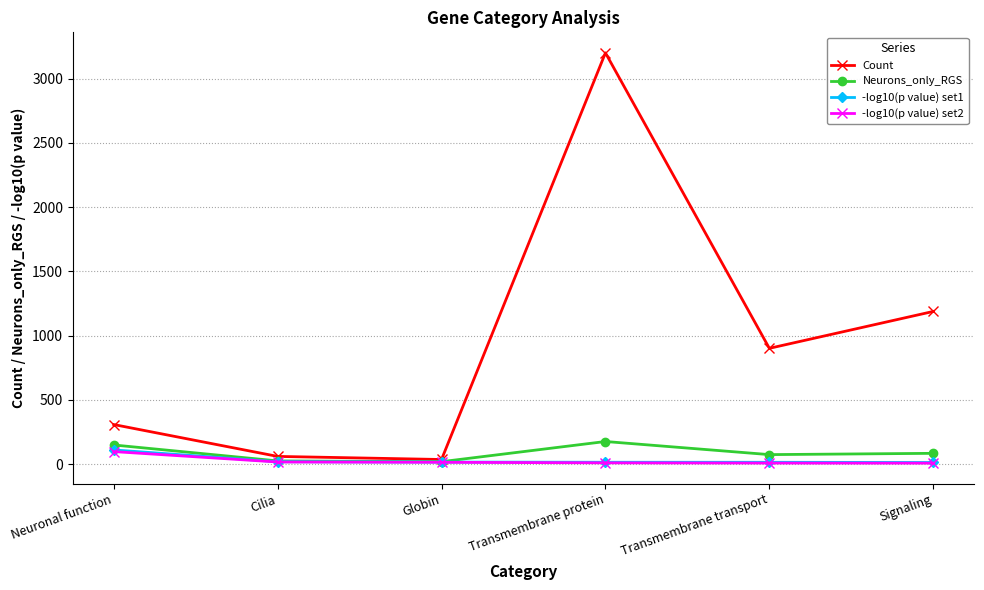

Read the -log10(p value) set1 value at Transmembrane protein.

14.5